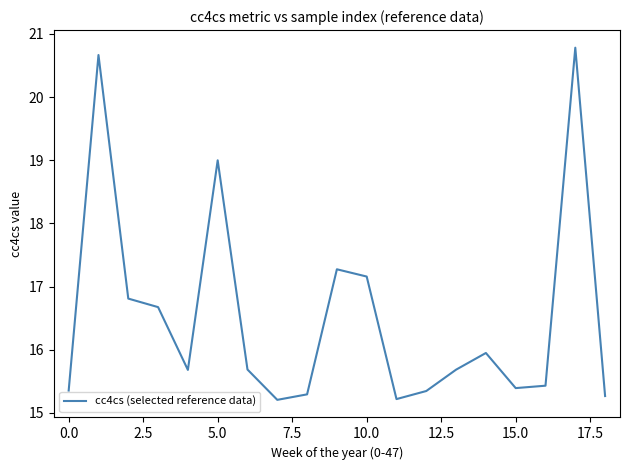

What is the sum of all values?

313.9